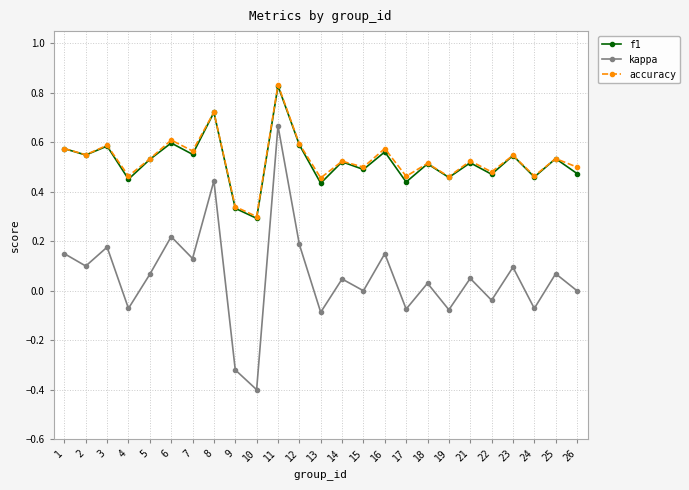

True or false: kappa has more than 2 points higher than both neighbors.

True